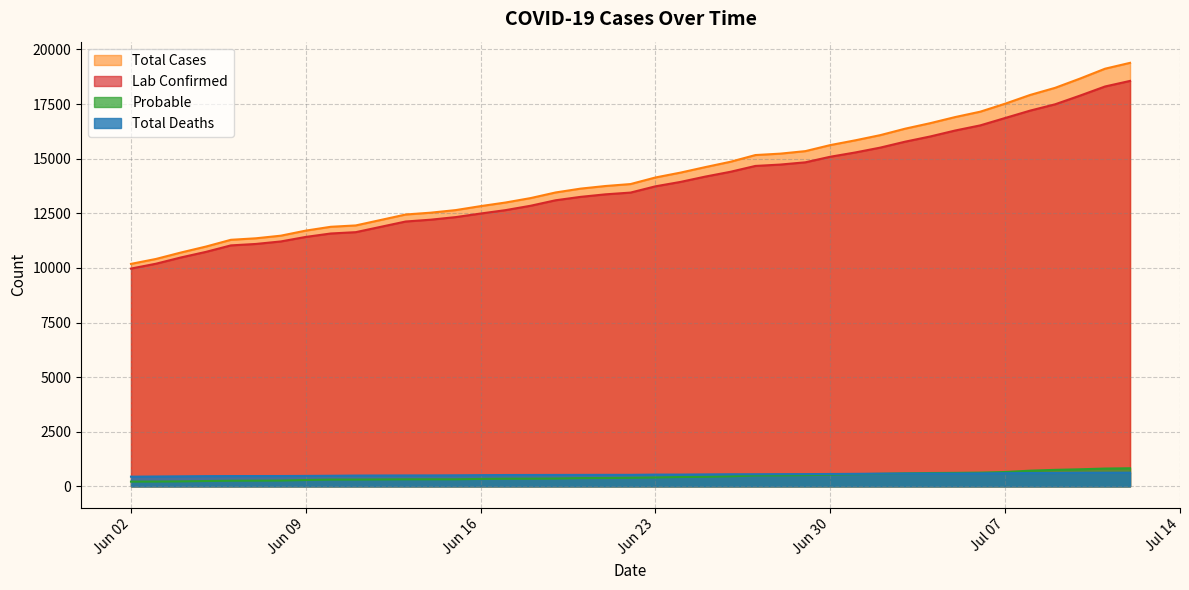

What is the label of the 29th point from the left?

2020-07-01